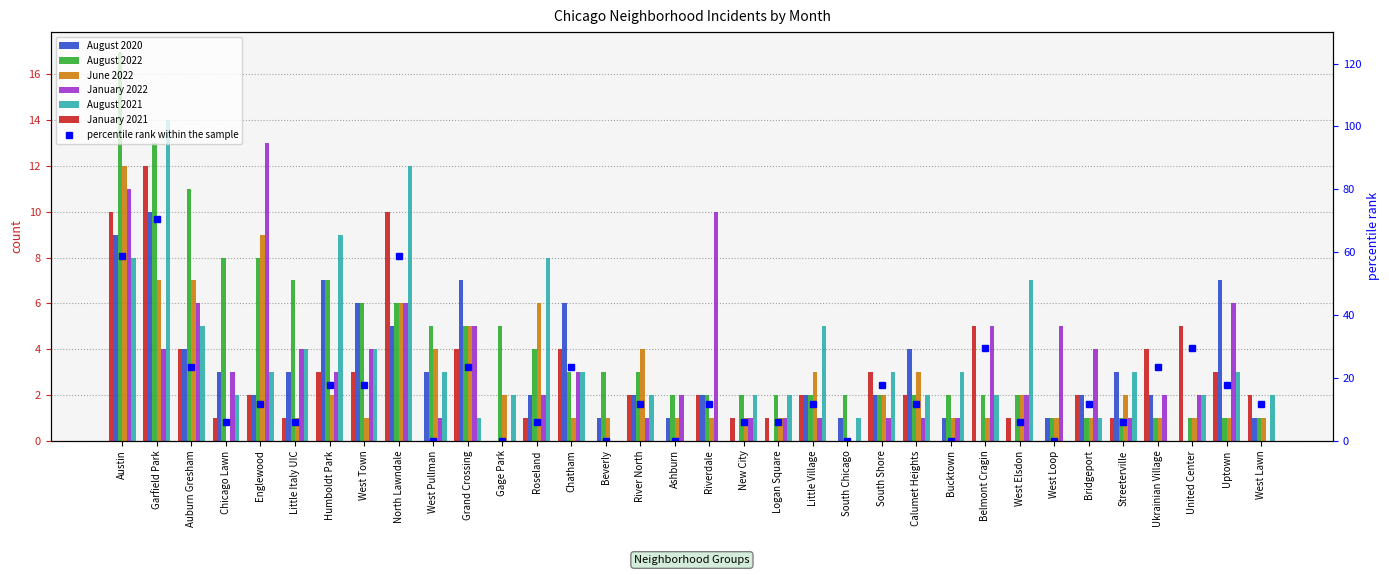

What is the sum of all January 2021 values?

91